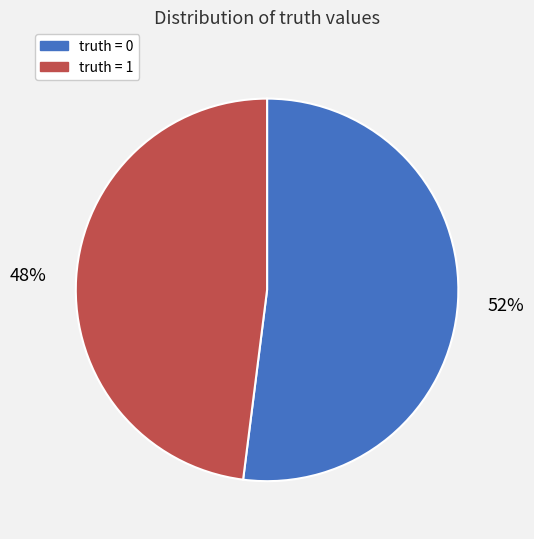

Is there any slice that represents more than half of the pie?

Yes